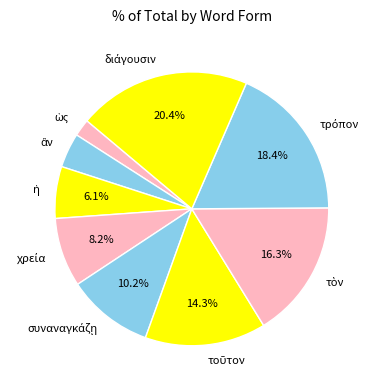

Is there any slice that represents more than half of the pie?

No